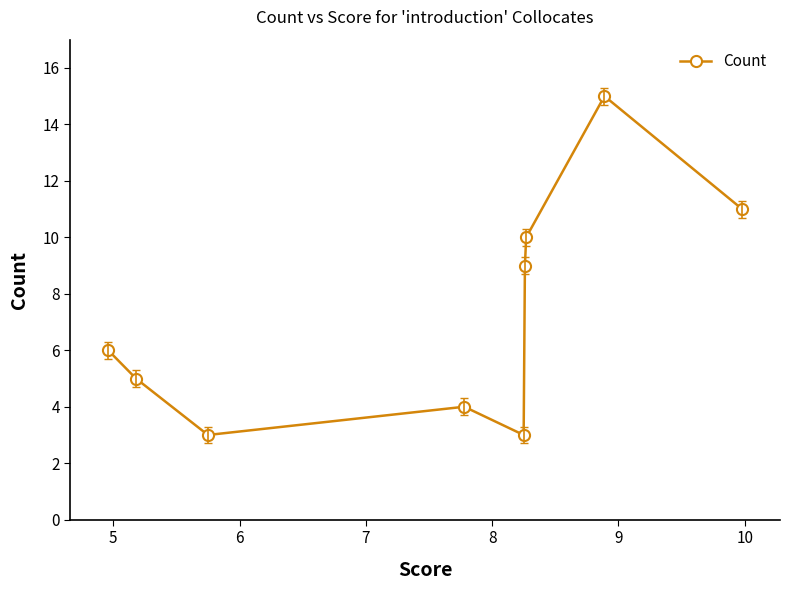

How many points are higher than both their immediate neighbors (excluding endpoints)?

2